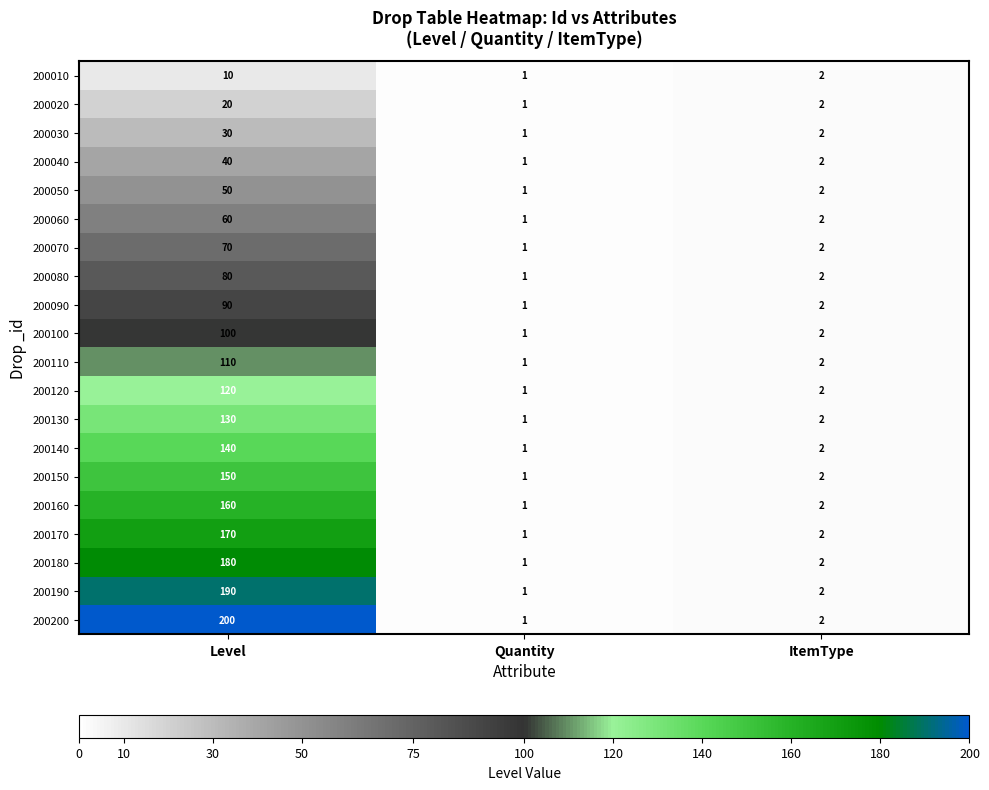

Which category has the highest value across all series?

Level